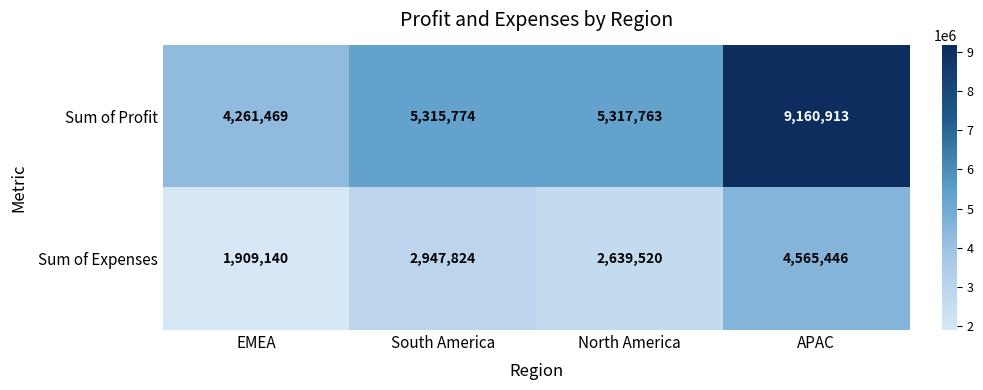

What is the maximum value shown in the chart?

9160913